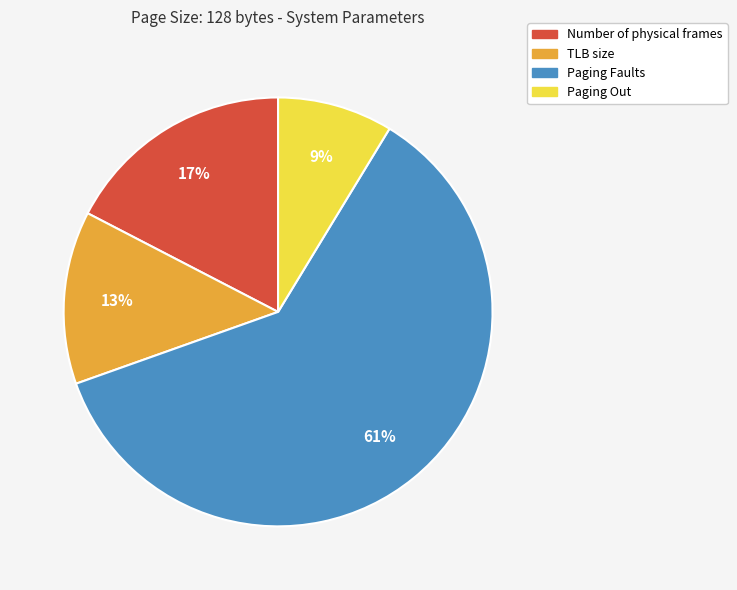

To the nearest percent, what is the average slice percentage?

25%